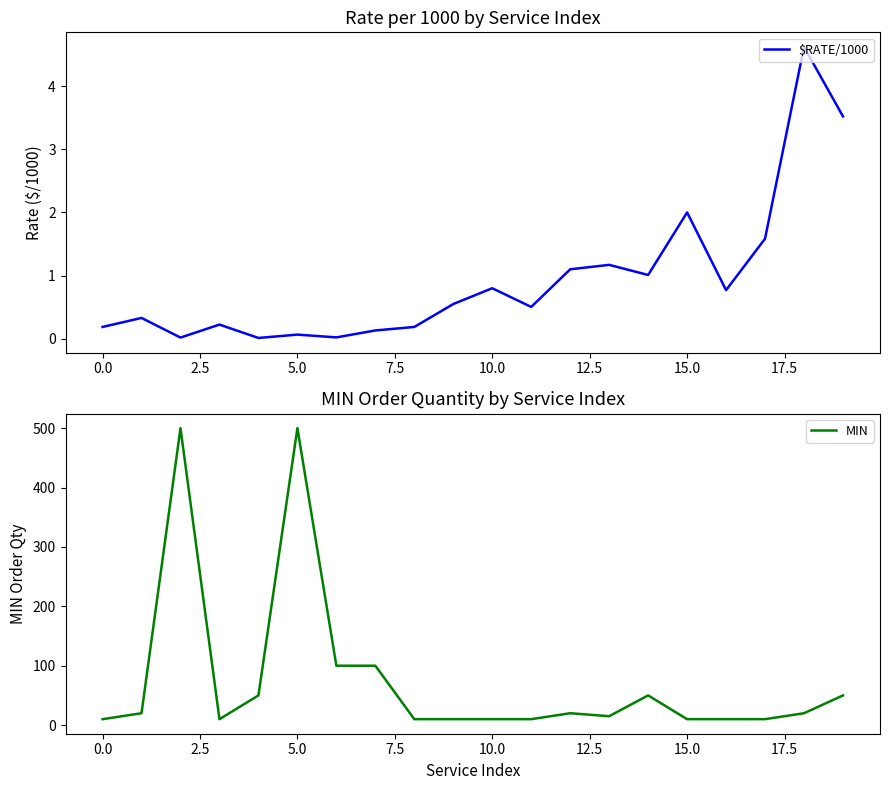

What position from the left is 12?

13